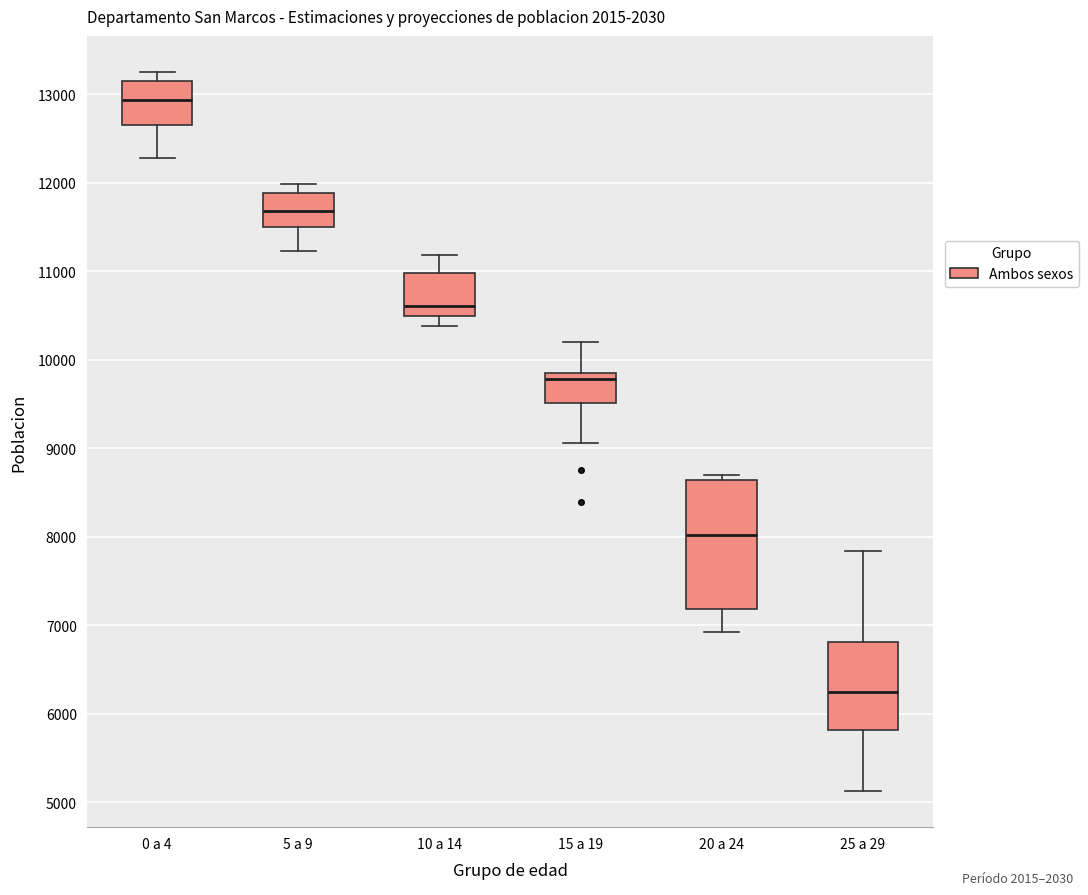

Reading left to right, read every box against the y-axis: the position of its median line, the range the box covers, and the ends of its whiskers. The values are not printed on the chart, so give them approximately, as read against the axis.

0 a 4: median 12900, box 12600 to 13100, whiskers 12300 to 13300
5 a 9: median 11700, box 11500 to 11900, whiskers 11200 to 12000
10 a 14: median 10600, box 10500 to 11000, whiskers 10400 to 11200
15 a 19: median 9800 (just below the box's upper edge), box 9500 to 9800, whiskers 9100 to 10200
20 a 24: median 8000, box 7200 to 8600, whiskers 6900 to 8700
25 a 29: median 6200, box 5800 to 6800, whiskers 5100 to 7800